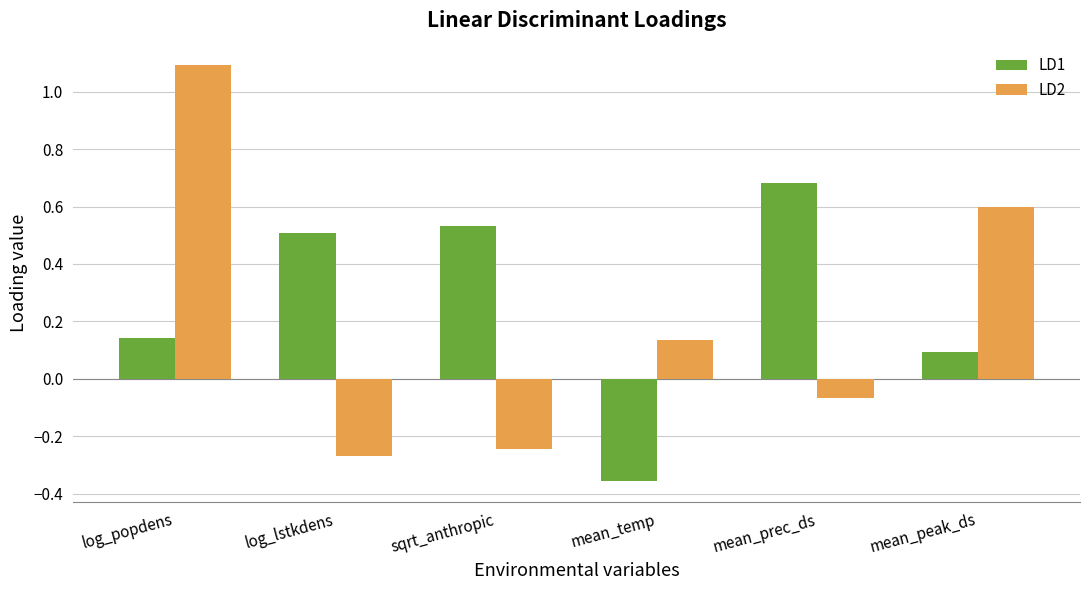

Between log_popdens and log_lstkdens, which series saw the biggest shift?

LD2